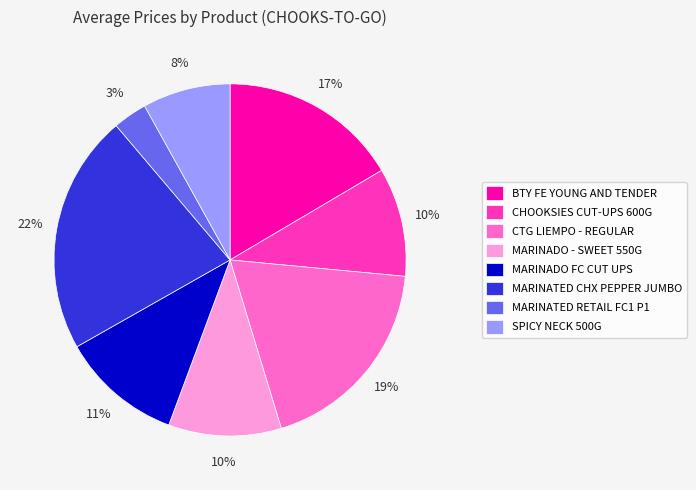

To the nearest percent, what percentage of the pie is SPICY NECK 500G?

8%